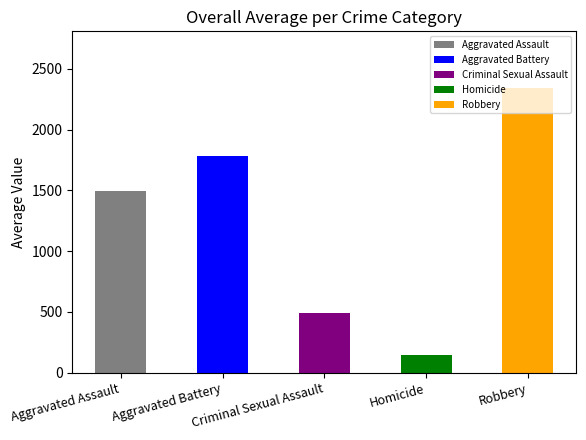

Which has a higher value, Aggravated Battery or Homicide?

Aggravated Battery